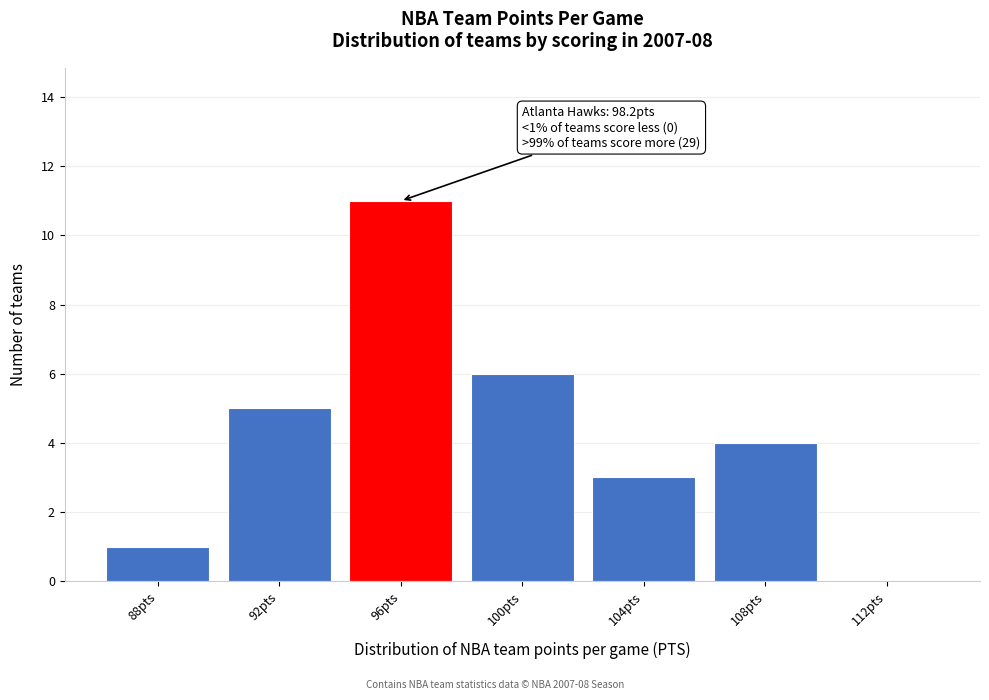

Reading left to right, extract all data points from this chart.

88pts=1	92pts=5	96pts=11	100pts=6	104pts=3	108pts=4	112pts=0